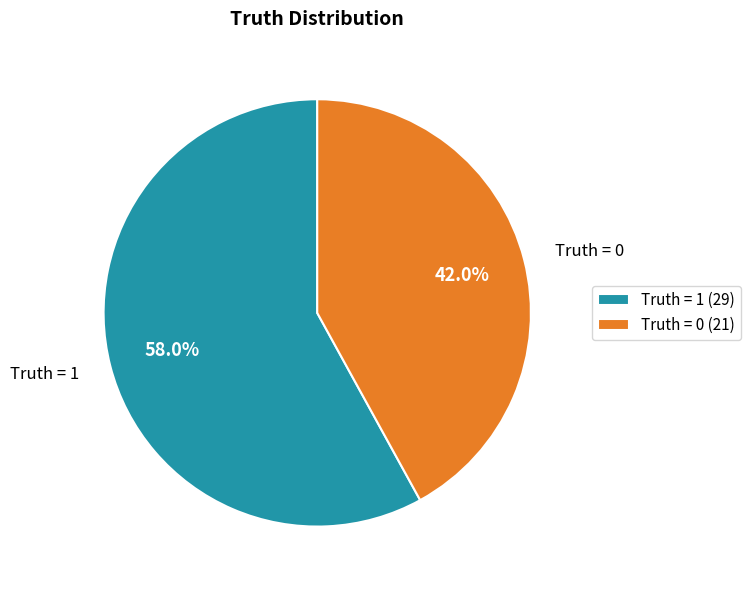

How many segments does this pie chart have?

2